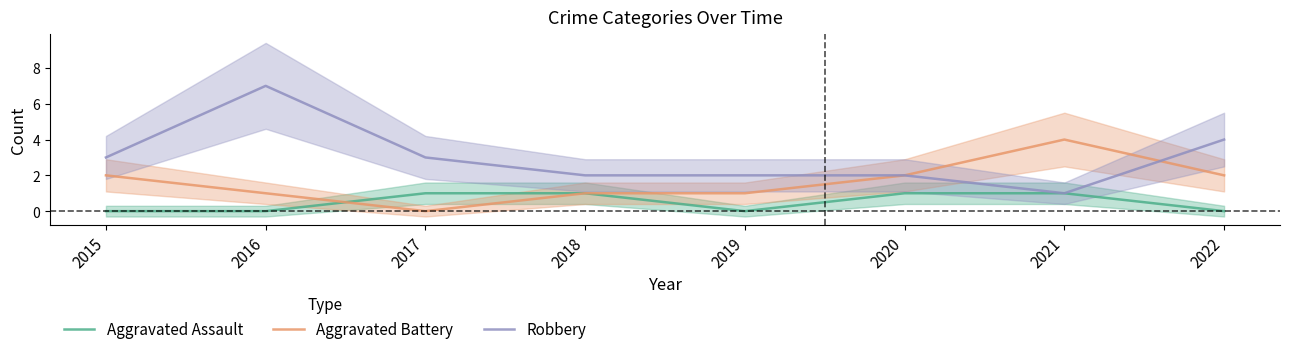

Between 2017 and 2019, which series saw the biggest shift?

Aggravated Assault